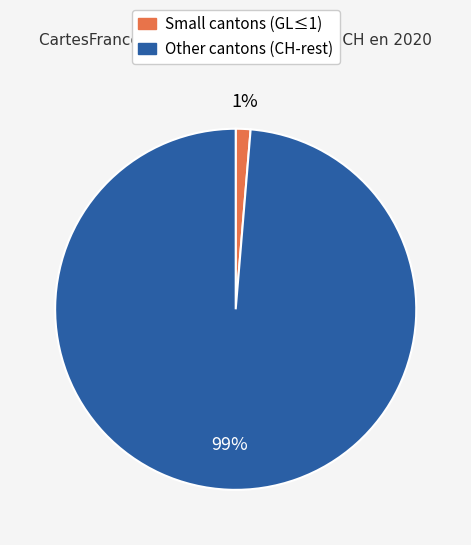

Is there a majority slice in this chart?

Yes